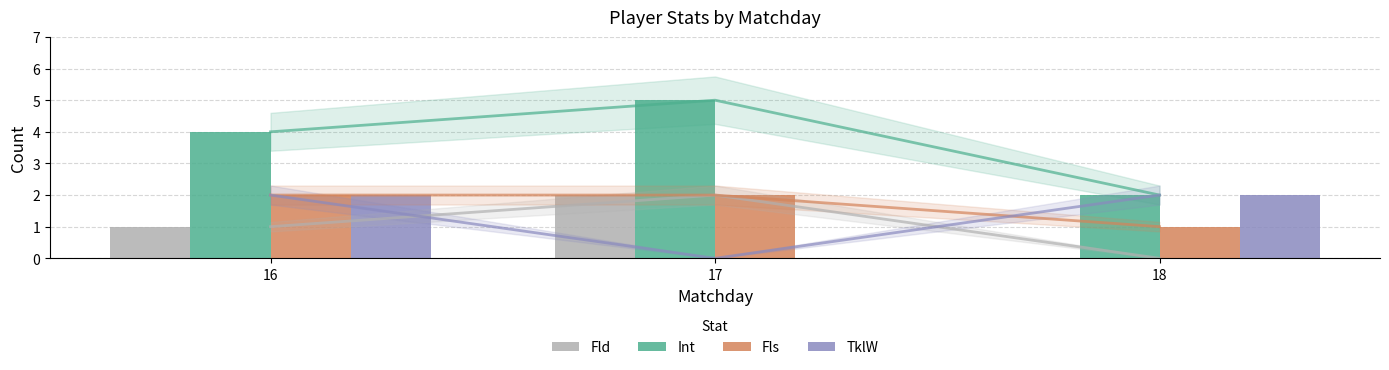

At 17, list the series in order from largest to smallest.

Int, Fld, Fls, TklW